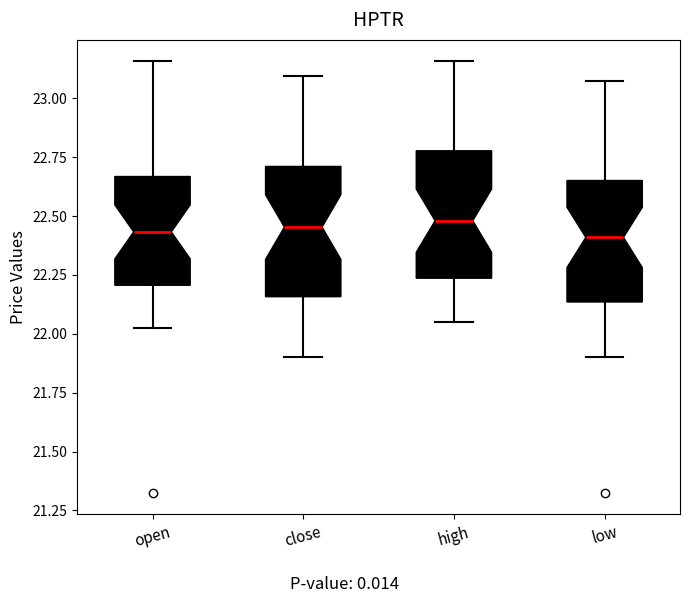

Where does the upper whisker of the box for low end on the y-axis? The values are not printed on the chart, so give them approximately, as read against the axis.

23.10